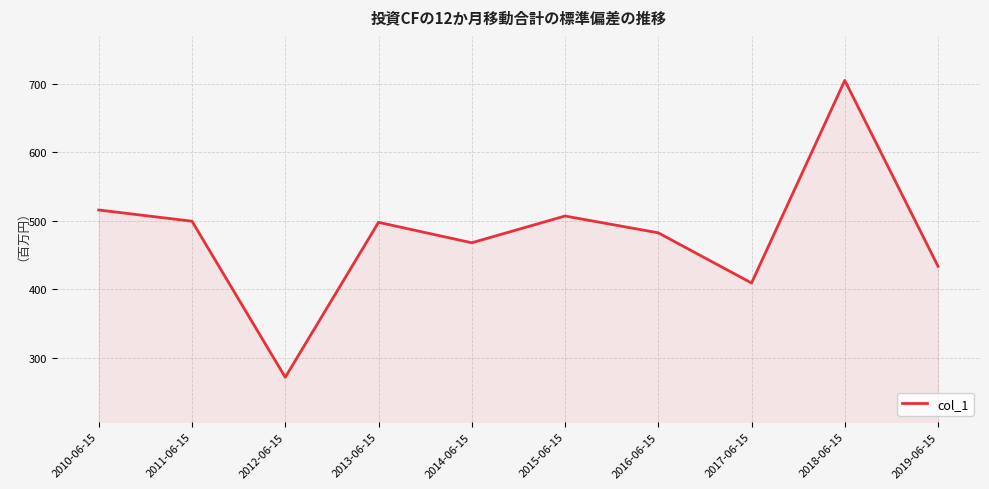

What is the difference between the maximum and minimum values?

433.8